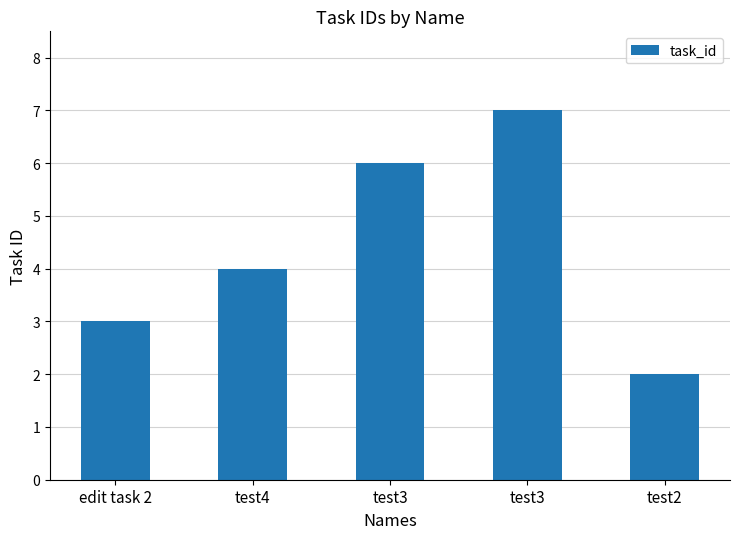

What is the label of the 5th bar from the right?

edit task 2